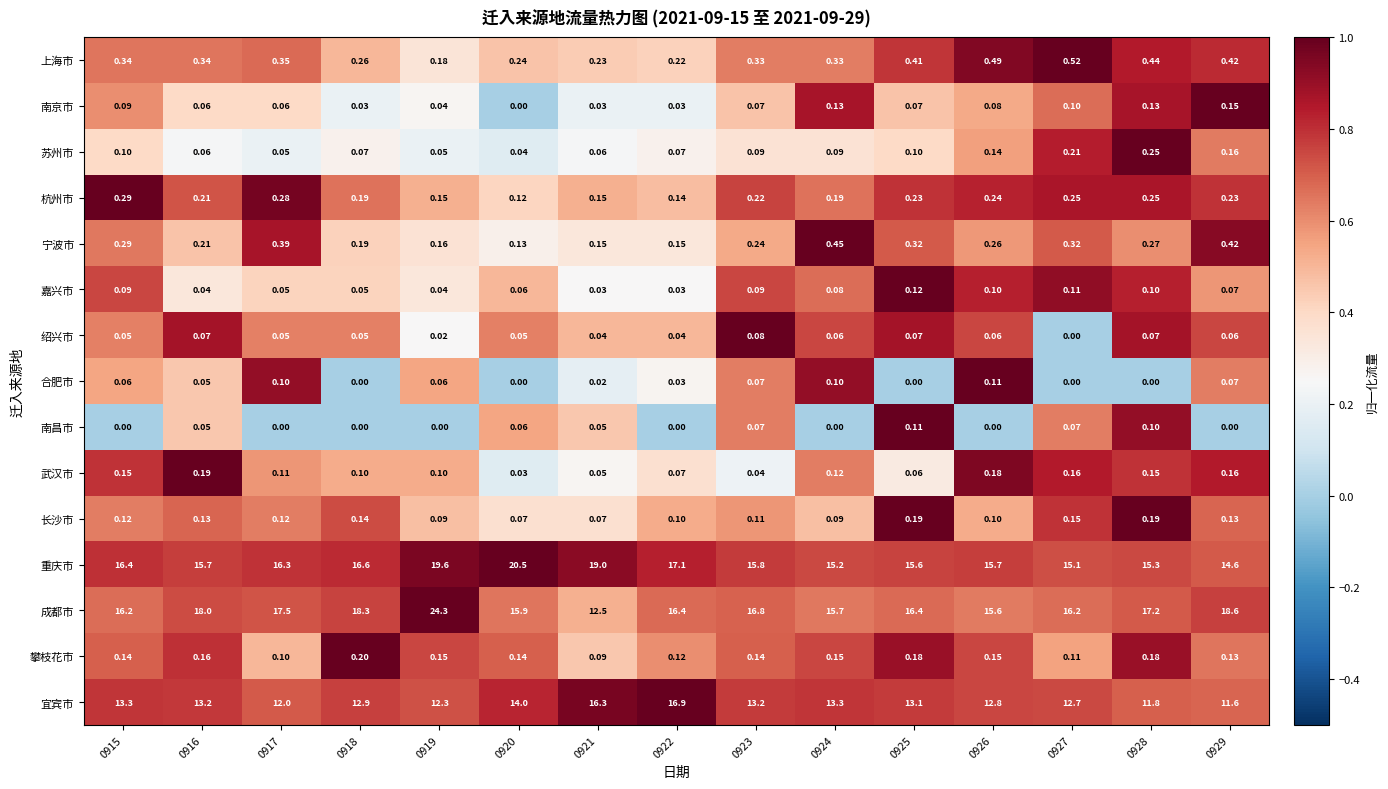

What is the spread (max minus min) of values at 0917?

17.5